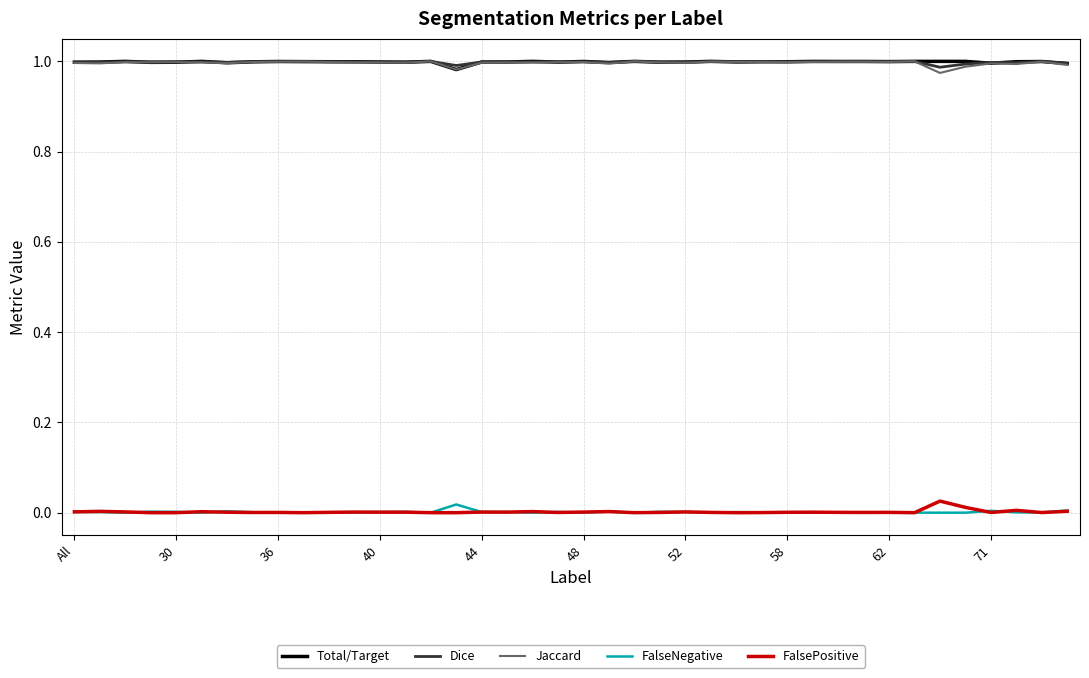

True or false: FalsePositive and Jaccard cross at least once.

False